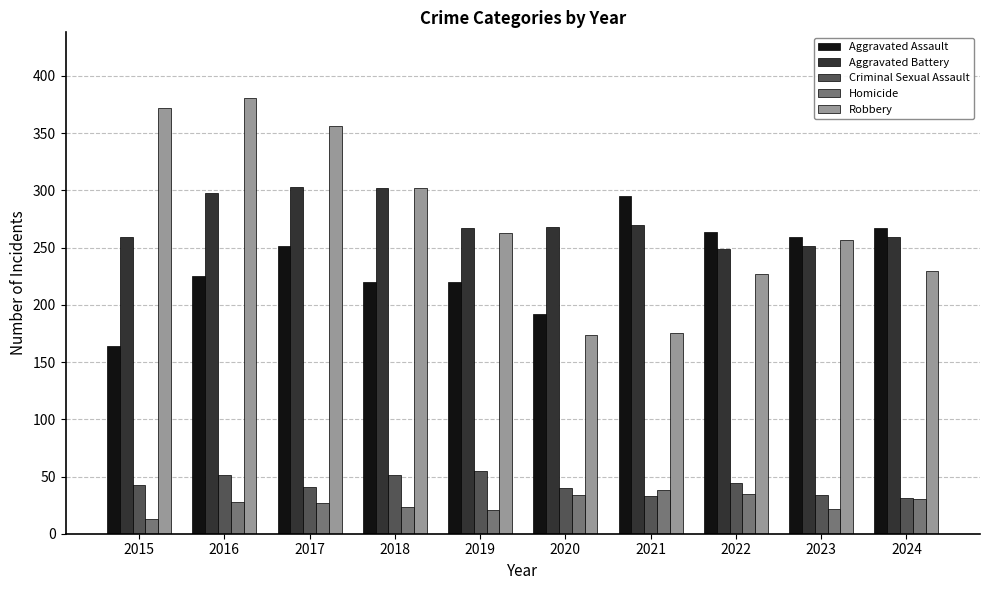

How many series are shown in this chart?

5